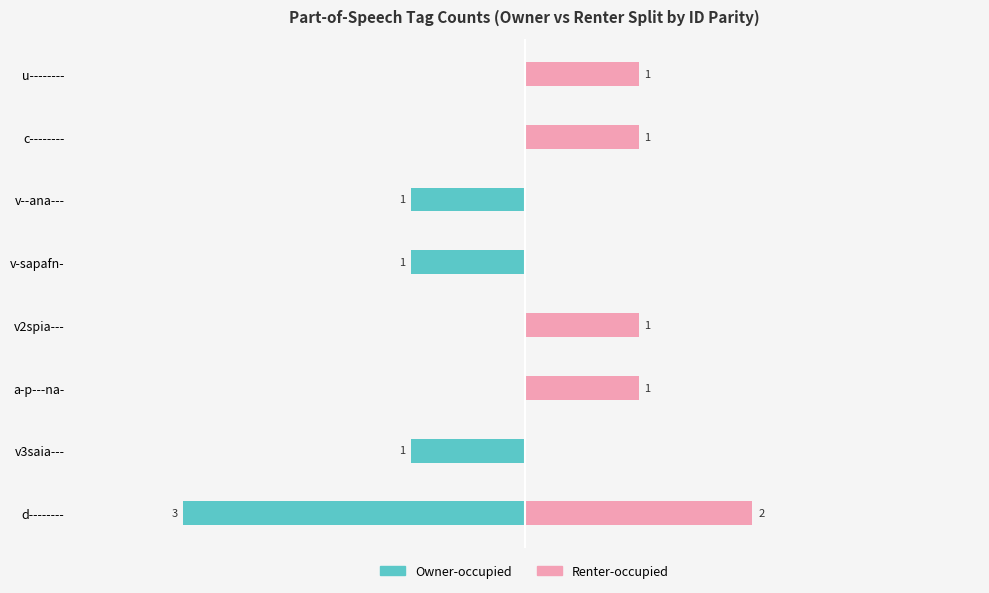

Rank the series by their average value, from lowest to highest.

Owner-occupied, Renter-occupied